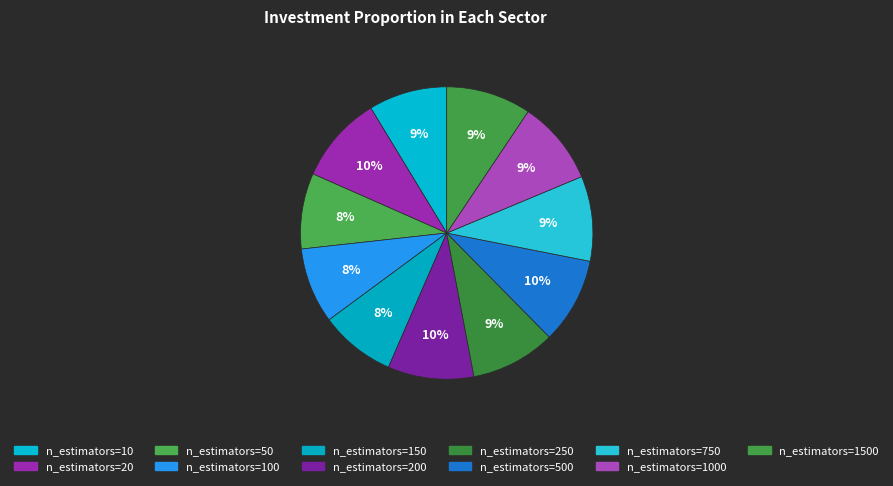

Rank the categories by value from highest to lowest.

n_estimators=20, n_estimators=200, n_estimators=500, n_estimators=250, n_estimators=750, n_estimators=1500, n_estimators=1000, n_estimators=10, n_estimators=50, n_estimators=100, n_estimators=150